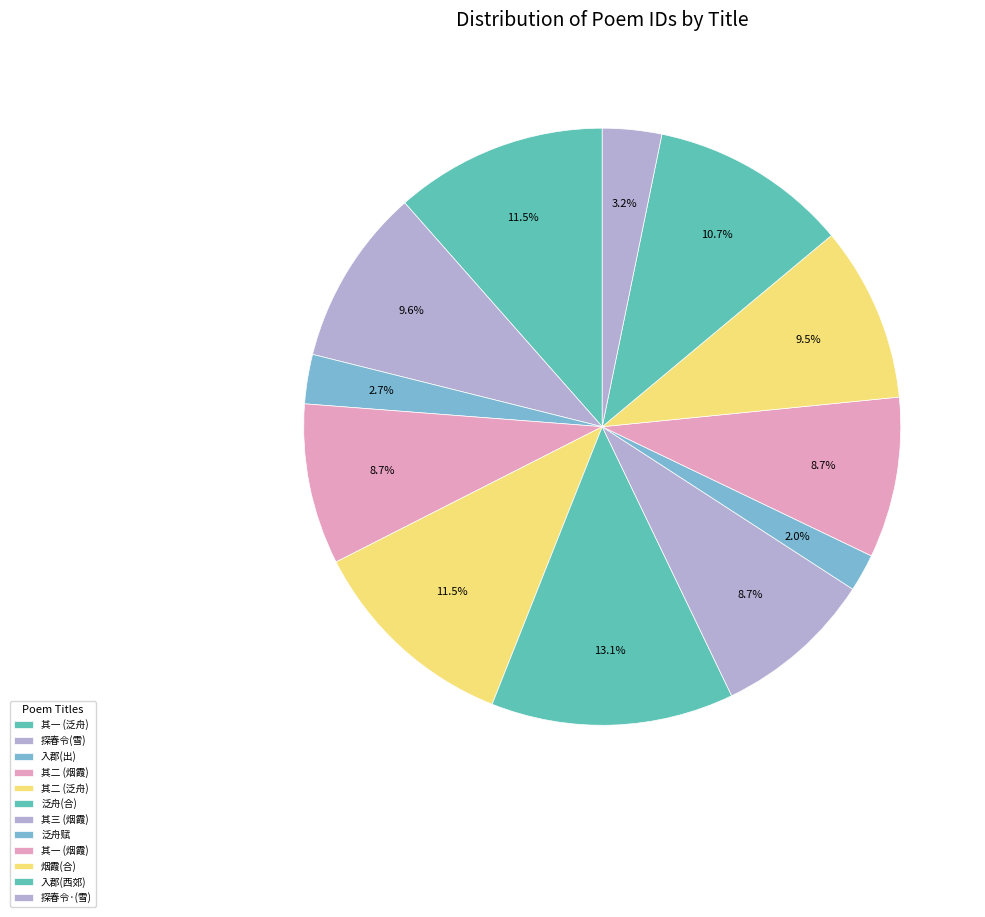

How many slices are in this pie chart?

12